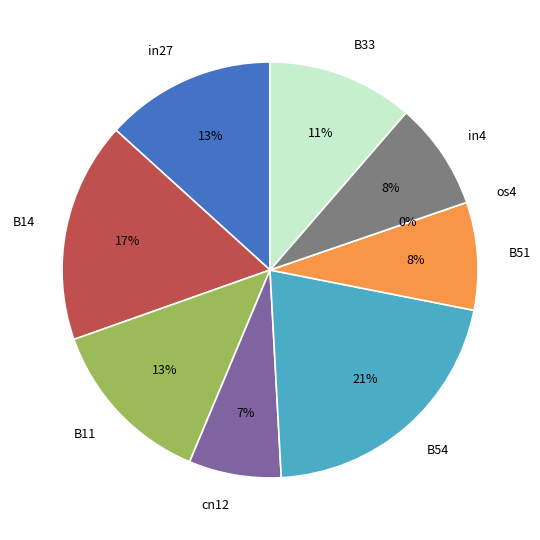

True or false: cn12 accounts for 7% of the total.

True